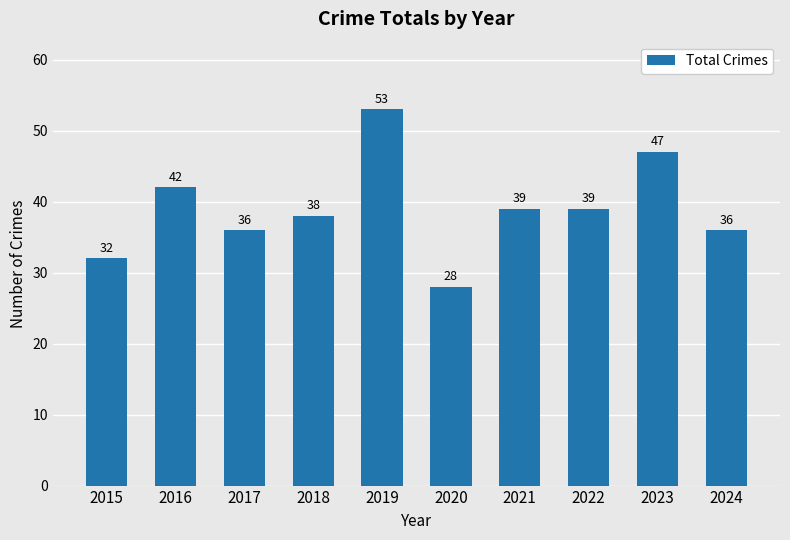

What is the approximate value at 2023, to the nearest 10?

50